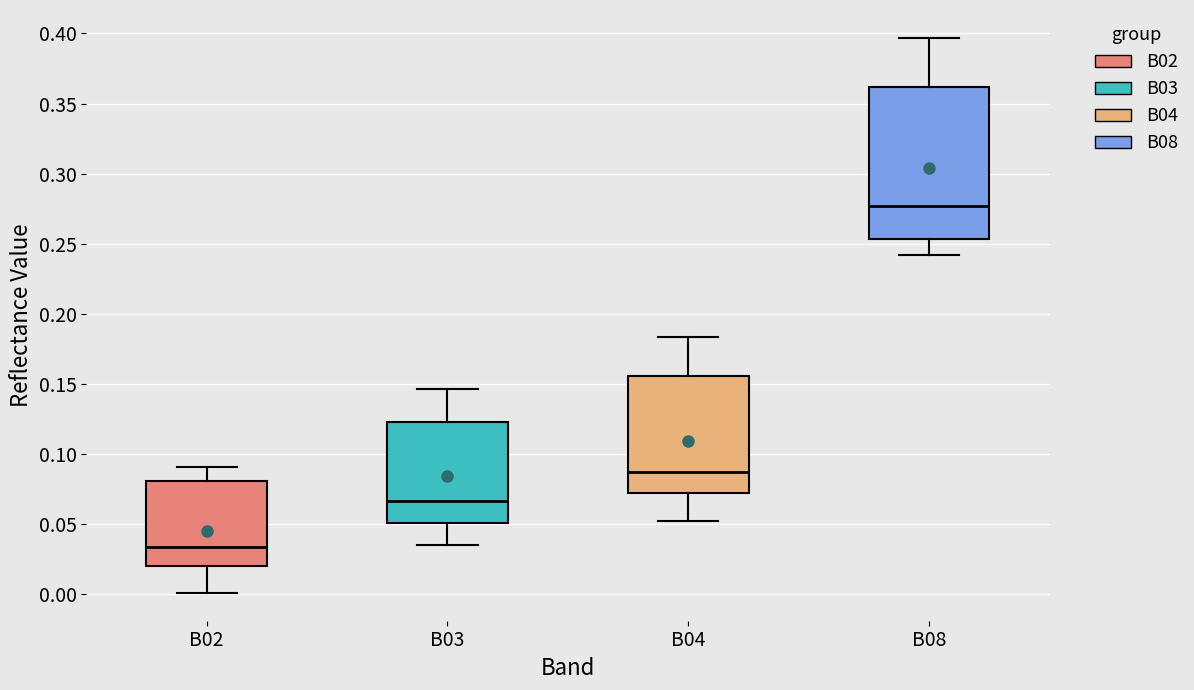

Which box is the tallest, from its lower edge to its upper edge?

B08